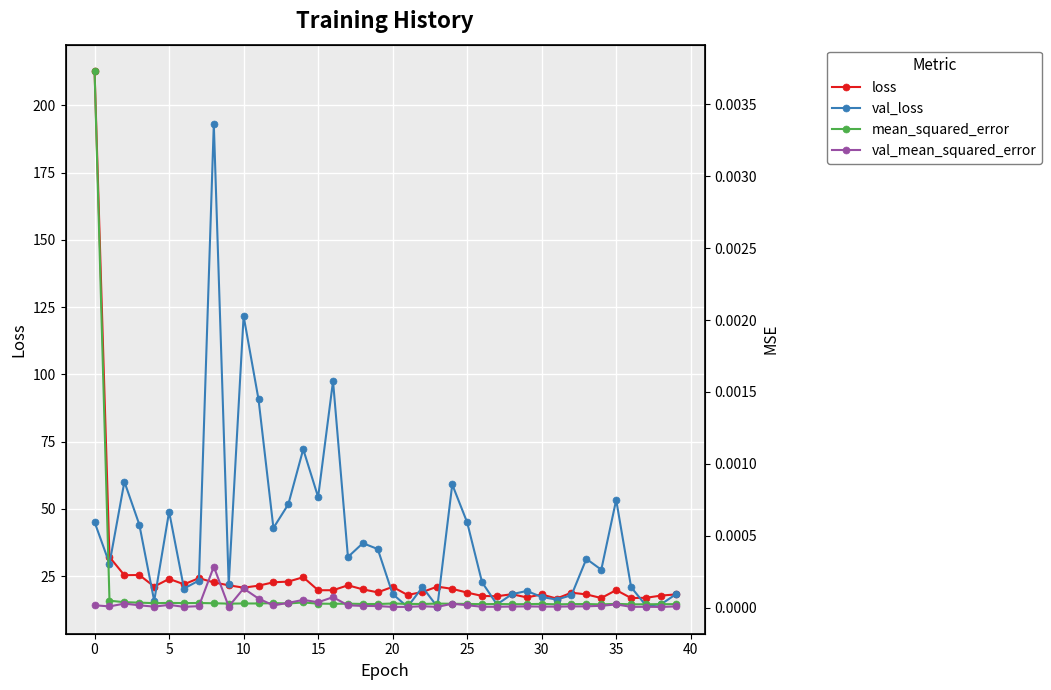

What is the label of the 28th point from the right?

12